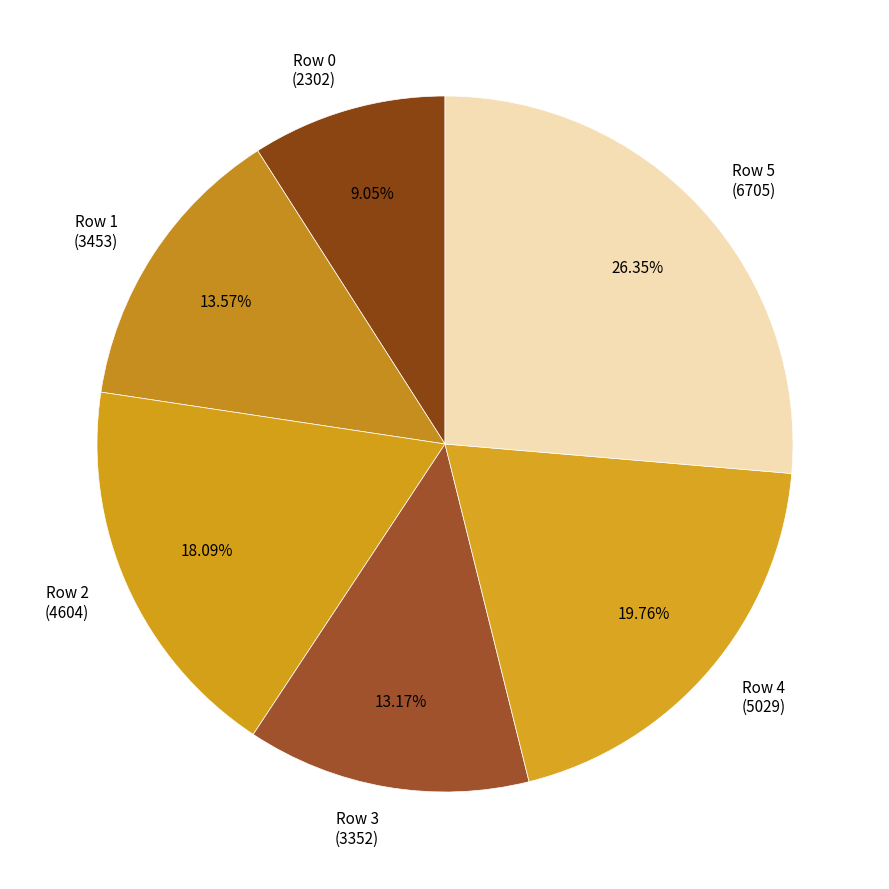

Is there any slice that represents more than half of the pie?

No